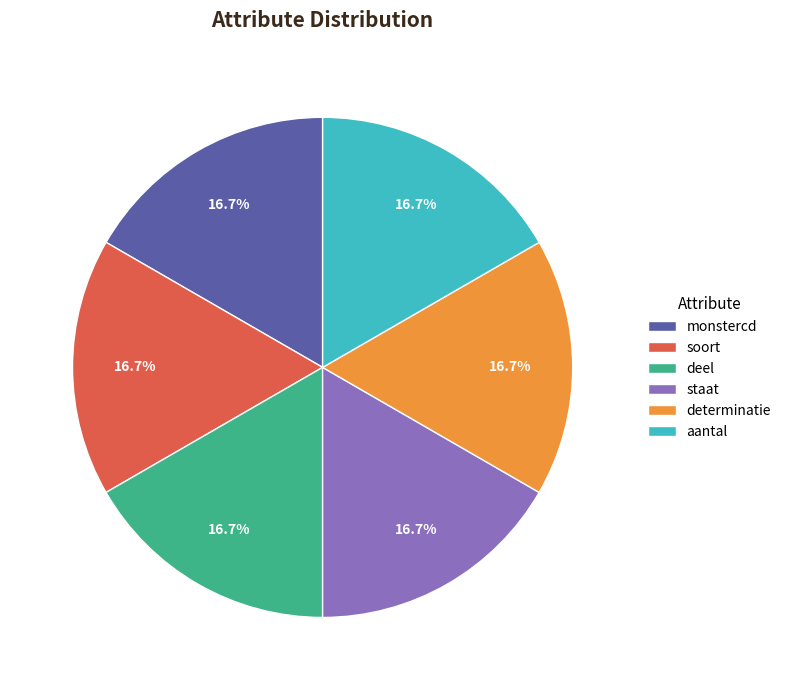

Do aantal and staat together represent more than half of the pie?

No